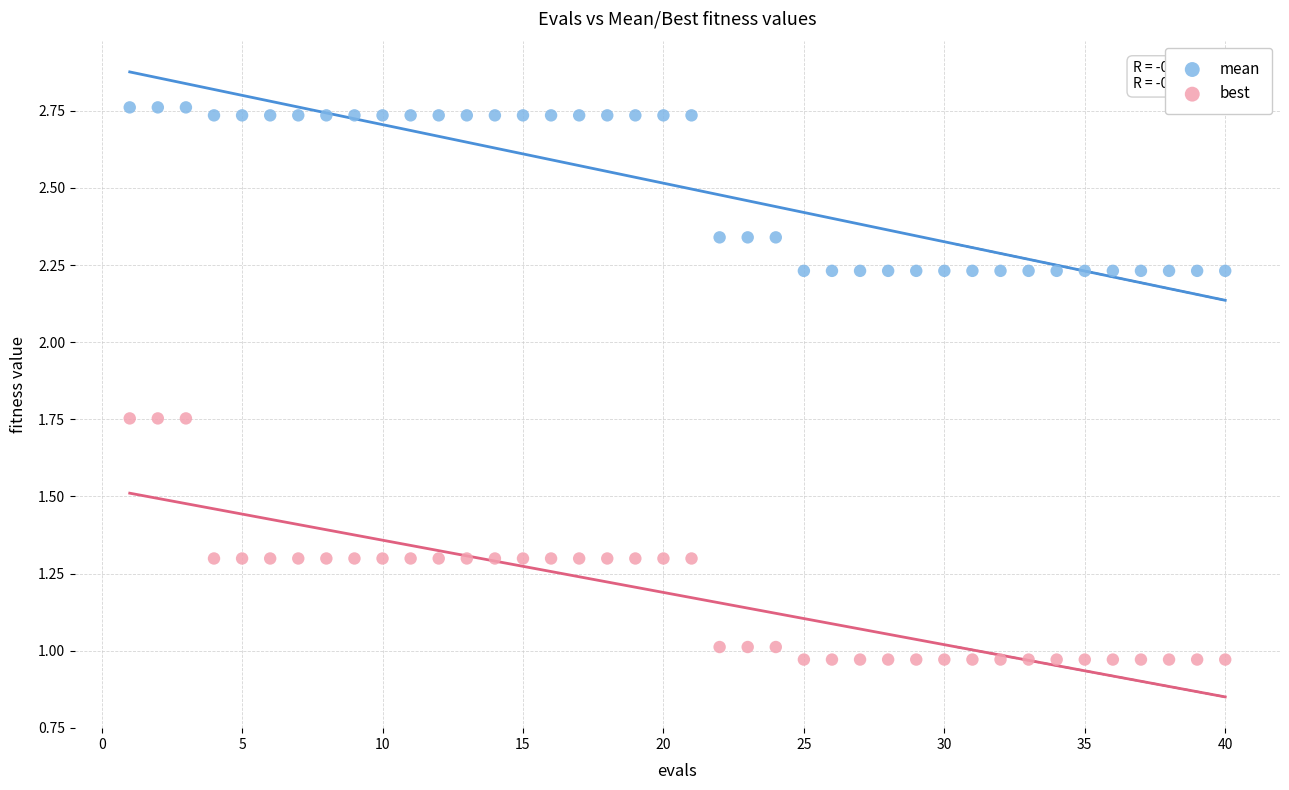

Which series reaches the maximum Y coordinate?

mean